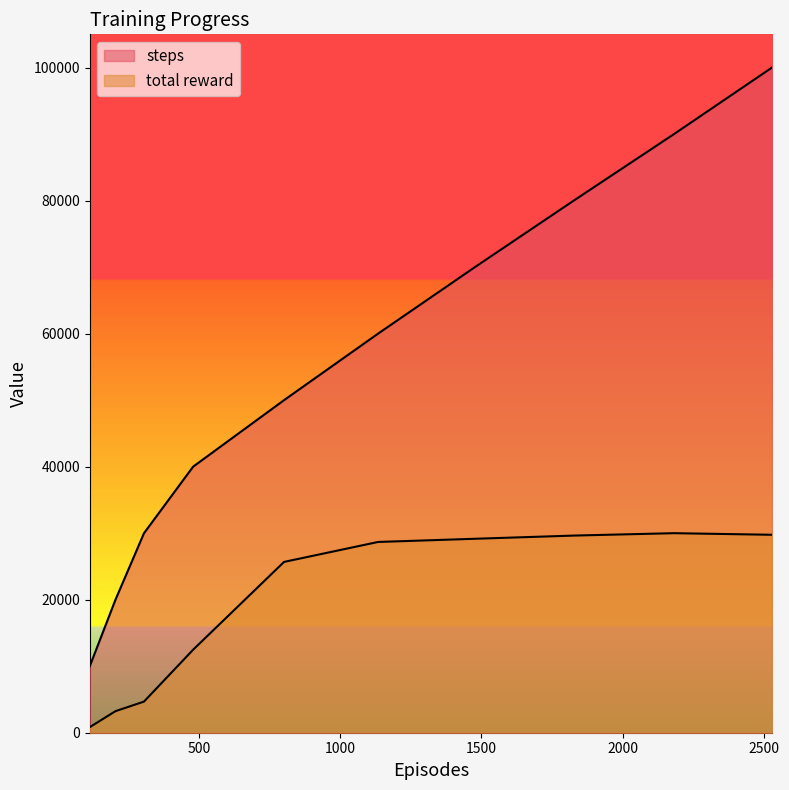

At which label does steps first exceed 60000?

1477